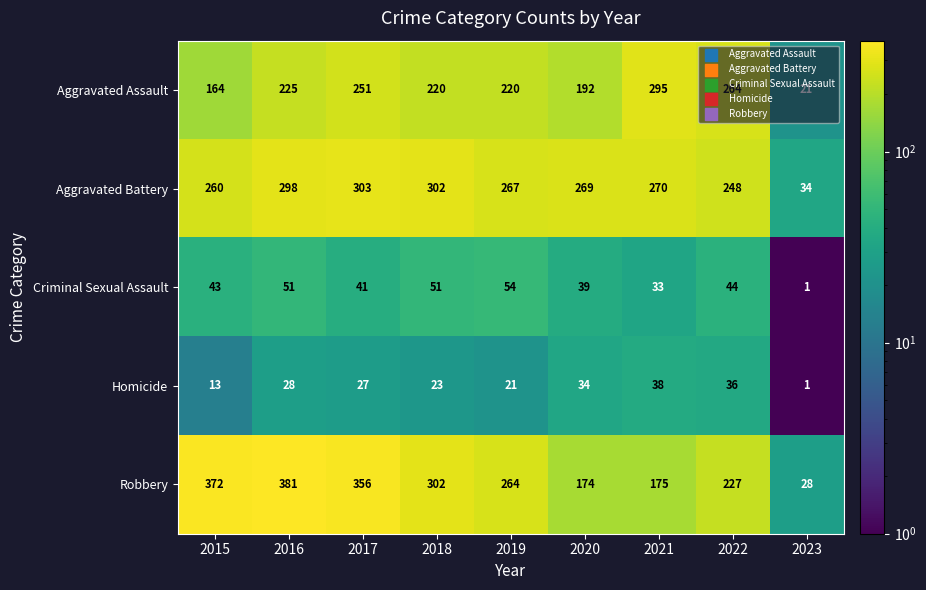

What is the greatest value displayed?

381